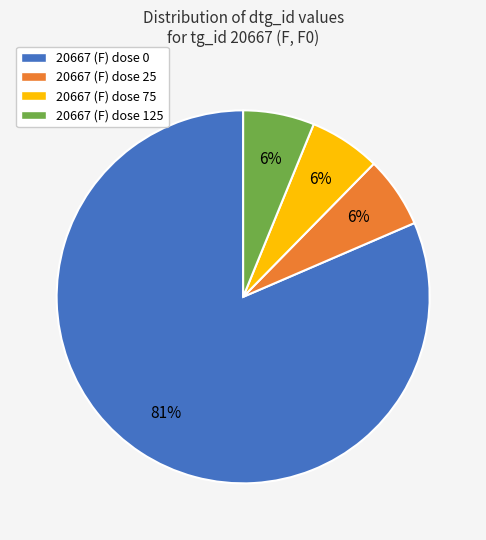

To the nearest percent, what portion does 20667 (F) dose 125 represent?

6%